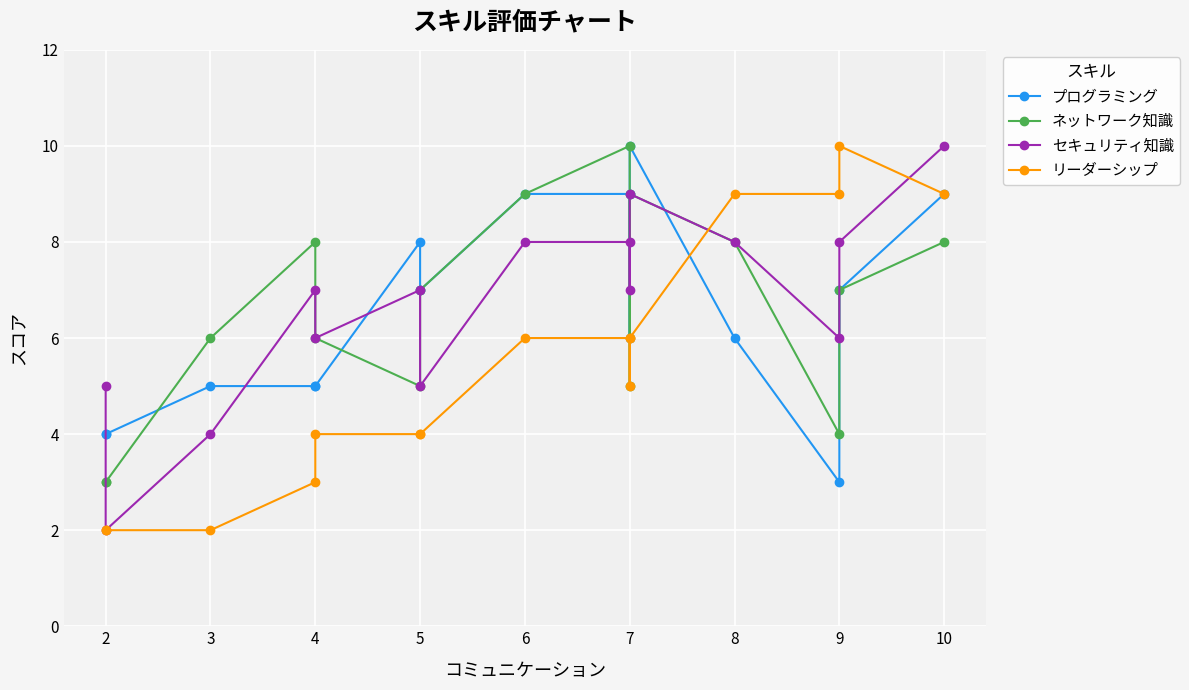

After their last crossing, which series has the higher values: リーダーシップ or ネットワーク知識?

リーダーシップ